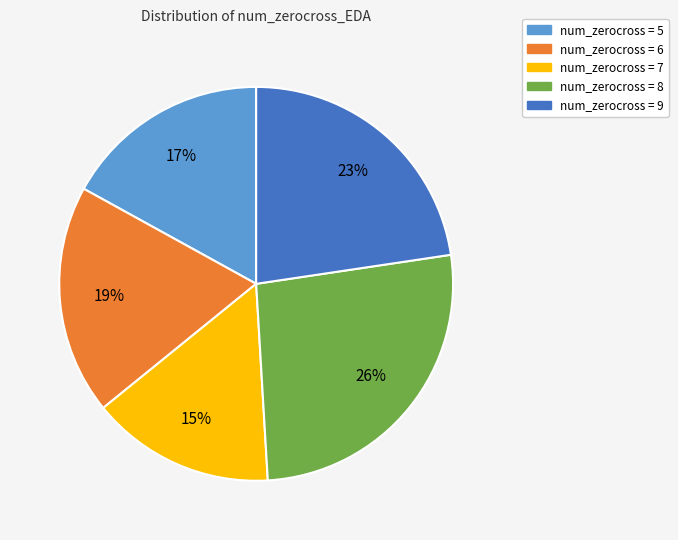

Does any single category account for the majority?

No